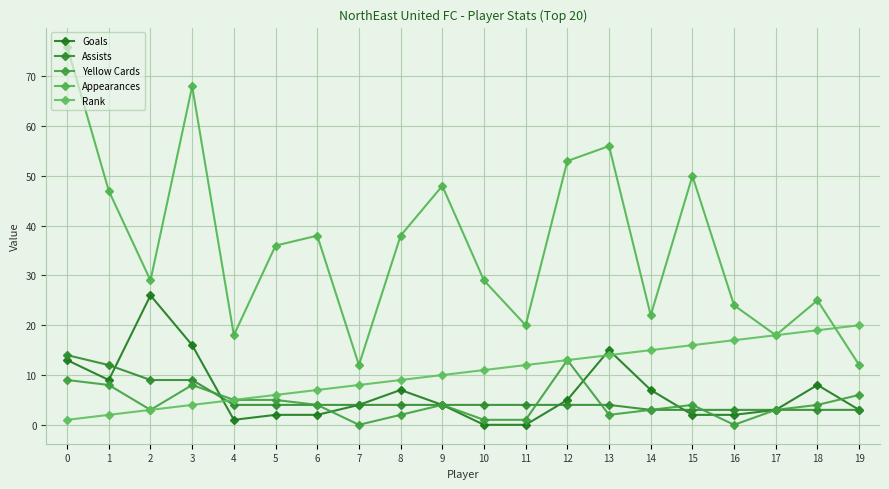

What are all the series names shown in the legend?

Goals, Assists, Yellow Cards, Appearances, Rank